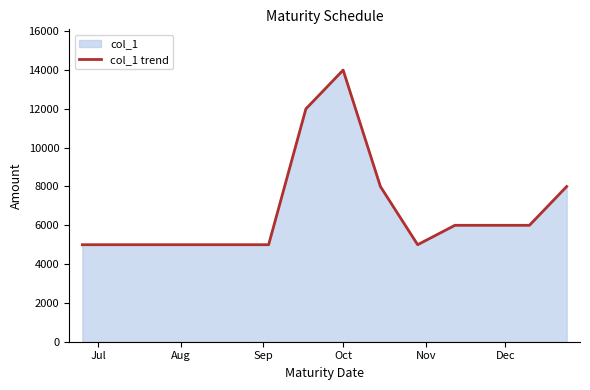

How many interior local valleys (lower than both neighbors) does the data have?

1